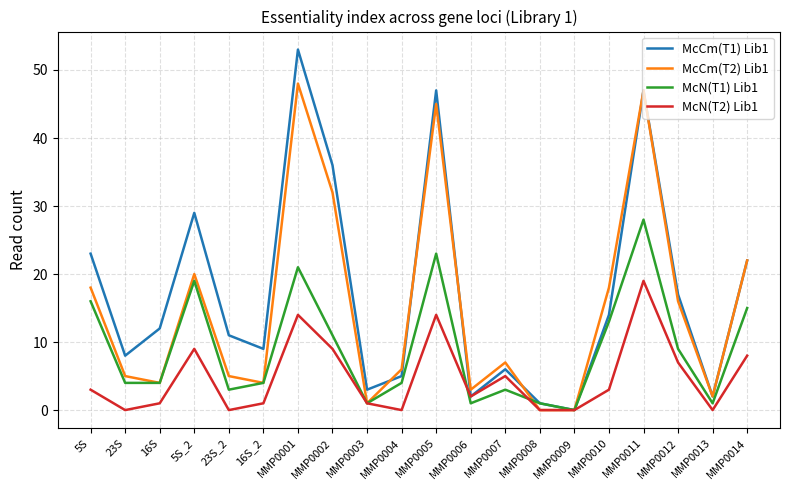

Reading left to right, transcribe all the data shown in this chart.

McCm(T1) Lib1: 5S=23	23S=8	16S=12	5S_2=29	23S_2=11	16S_2=9	MMP0001=53	MMP0002=36	MMP0003=3	MMP0004=5	MMP0005=47	MMP0006=2	MMP0007=6	MMP0008=1	MMP0009=0	MMP0010=14	MMP0011=47	MMP0012=17	MMP0013=2	MMP0014=22
McCm(T2) Lib1: 5S=18	23S=5	16S=4	5S_2=20	23S_2=5	16S_2=4	MMP0001=48	MMP0002=32	MMP0003=1	MMP0004=6	MMP0005=45	MMP0006=3	MMP0007=7	MMP0008=0	MMP0009=0	MMP0010=18	MMP0011=47	MMP0012=16	MMP0013=2	MMP0014=22
McN(T1) Lib1: 5S=16	23S=4	16S=4	5S_2=19	23S_2=3	16S_2=4	MMP0001=21	MMP0002=11	MMP0003=1	MMP0004=4	MMP0005=23	MMP0006=1	MMP0007=3	MMP0008=1	MMP0009=0	MMP0010=13	MMP0011=28	MMP0012=9	MMP0013=1	MMP0014=15
McN(T2) Lib1: 5S=3	23S=0	16S=1	5S_2=9	23S_2=0	16S_2=1	MMP0001=14	MMP0002=9	MMP0003=1	MMP0004=0	MMP0005=14	MMP0006=2	MMP0007=5	MMP0008=0	MMP0009=0	MMP0010=3	MMP0011=19	MMP0012=7	MMP0013=0	MMP0014=8